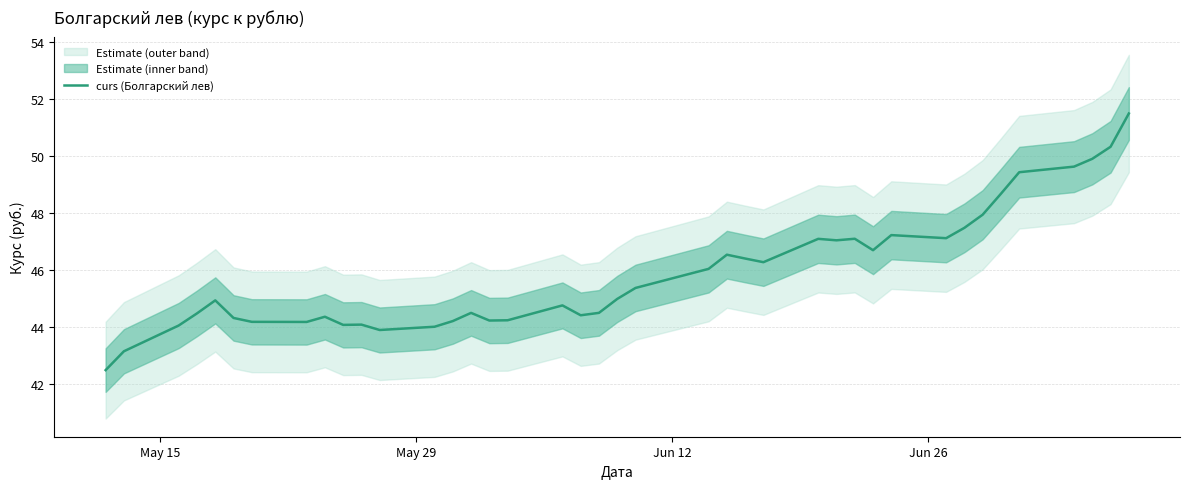

What is the lowest value of the curs (Болгарский лев) series?

42.5